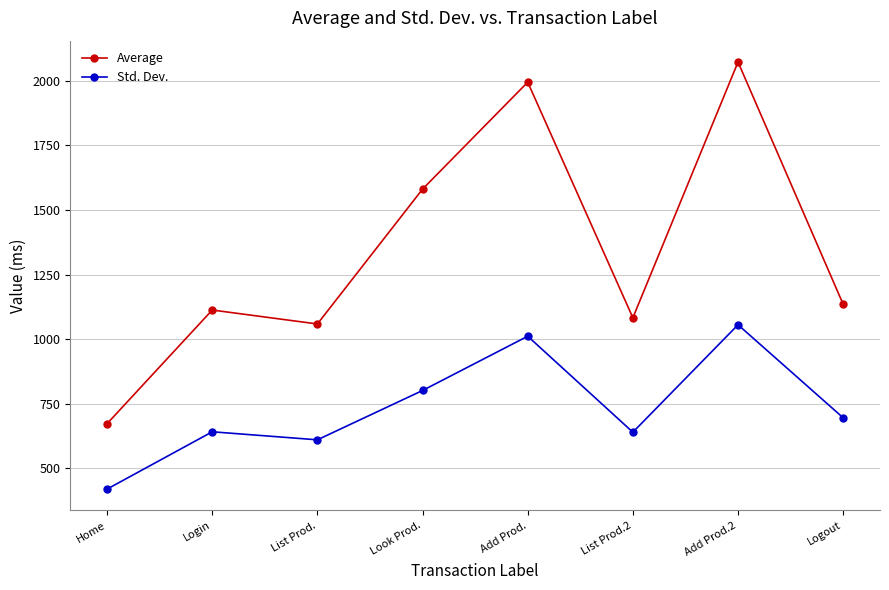

What is the spread (max minus min) of values at Login?

471.3